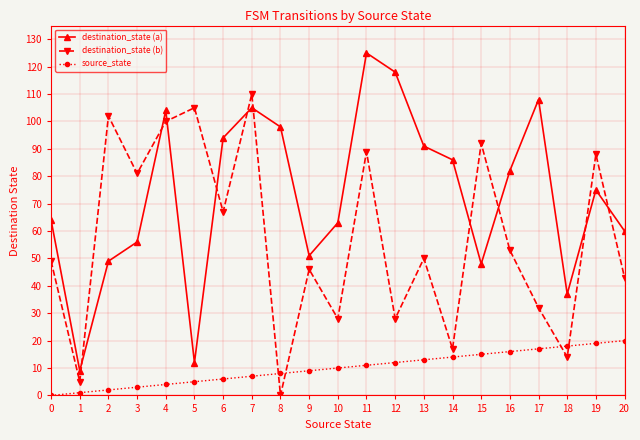

What is the value of the destination_state (b) point at the 17th from the left?

53